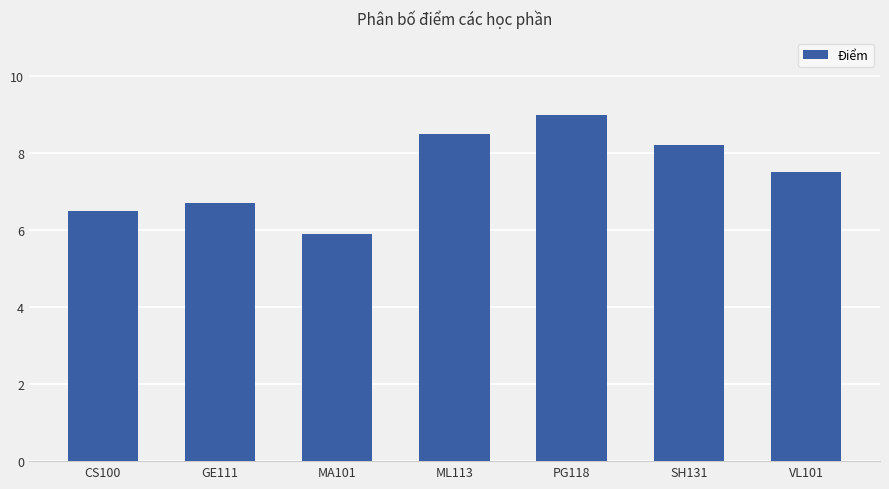

True or false: the data shows 6.5 at CS100.

True